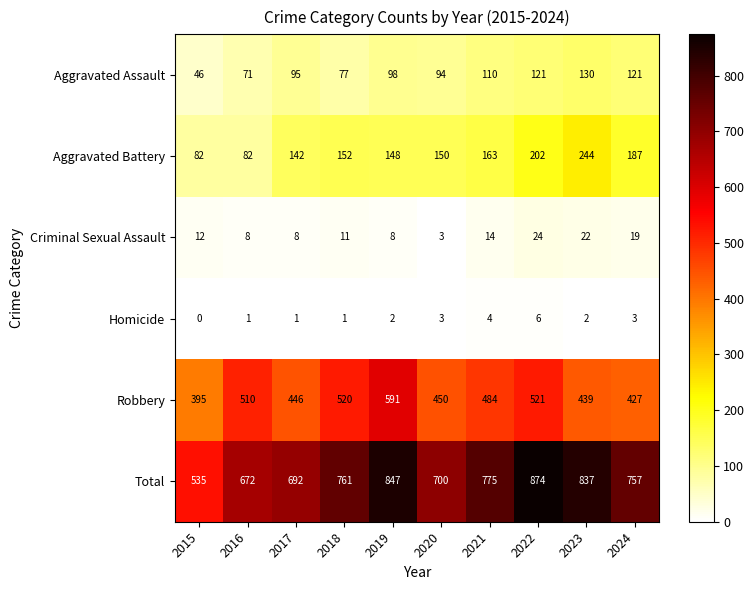

How many categories are shown in the chart?

10